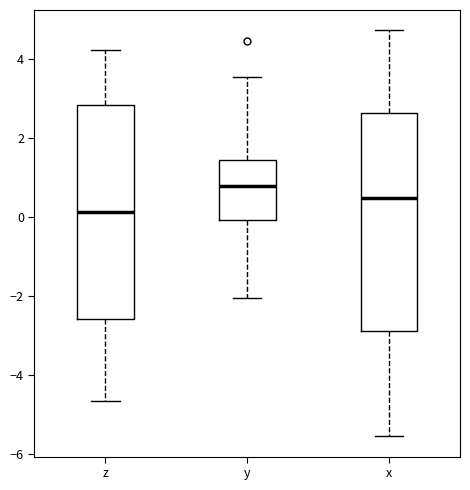

Reading left to right, read every box against the y-axis: the position of its median line, the range the box covers, and the ends of its whiskers. The values are not printed on the chart, so give them approximately, as read against the axis.

z: median 0.2, box -2.6 to 2.8, whiskers -4.6 to 4.2
y: median 0.8, box 0.0 to 1.4, whiskers -2.0 to 3.6
x: median 0.4, box -2.8 to 2.6, whiskers -5.6 to 4.8